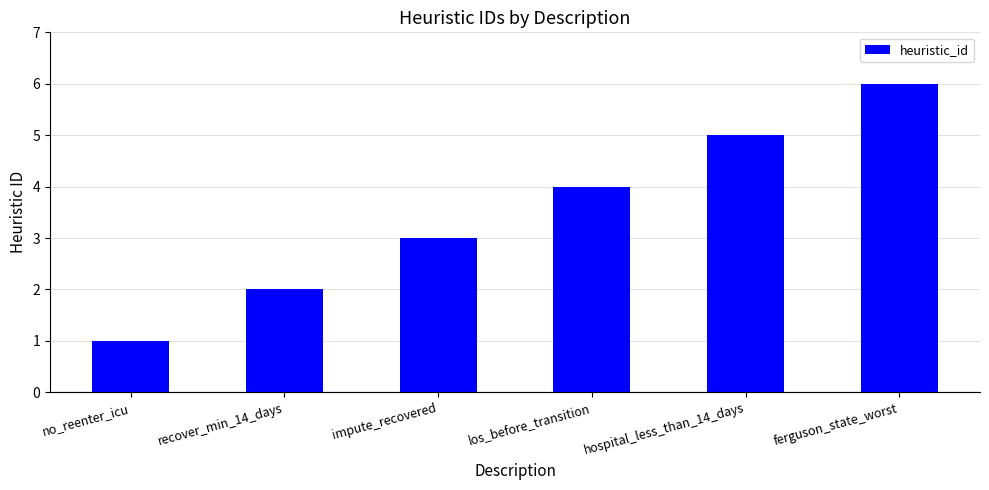

How many data points are less than 4?

3